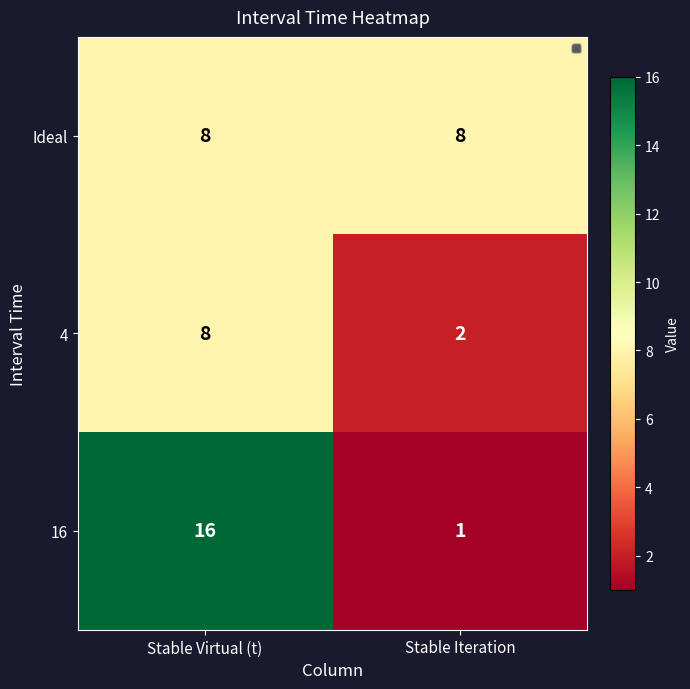

At which category does the chart reach its minimum across all series?

Stable Iteration